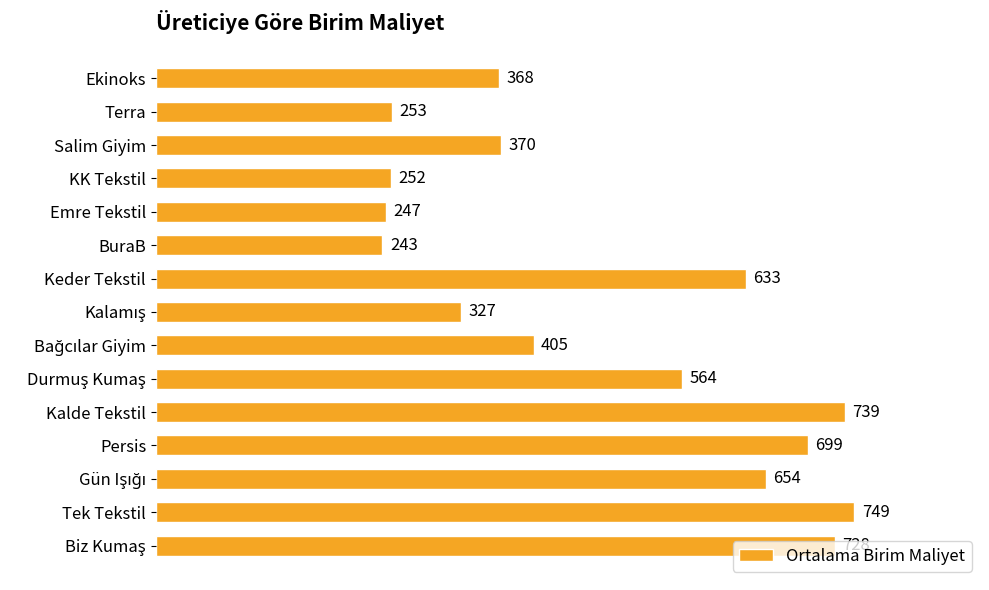

Which label corresponds to the largest value in the chart?

Tek Tekstil